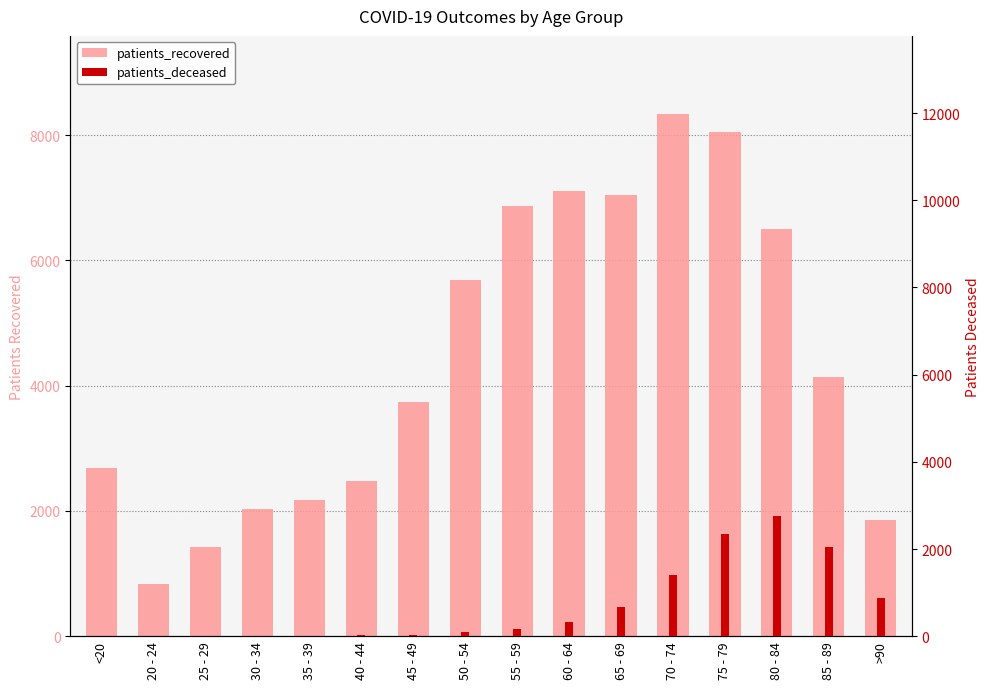

What is the spread (max minus min) of values at 85 - 89?

2083